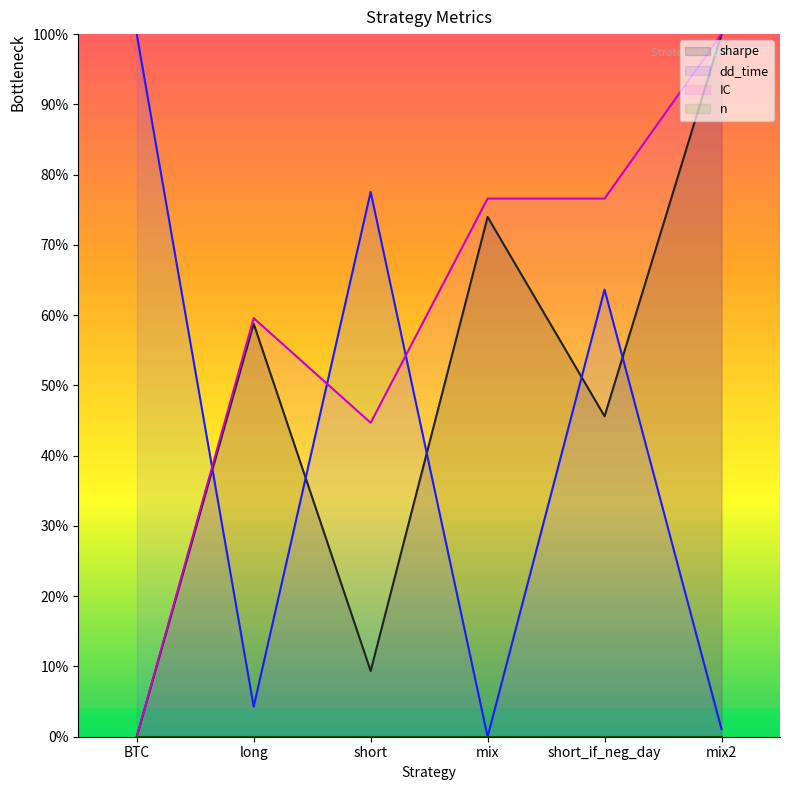

List the labels in order of IC value, largest first.

mix2, mix, short_if_neg_day, long, short, BTC